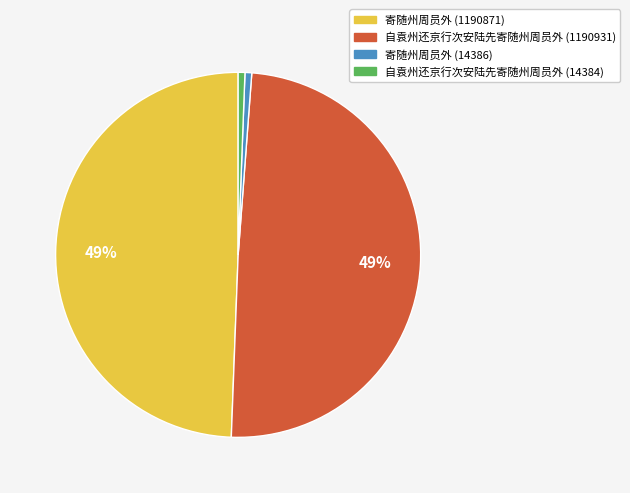

Is there a majority slice in this chart?

No